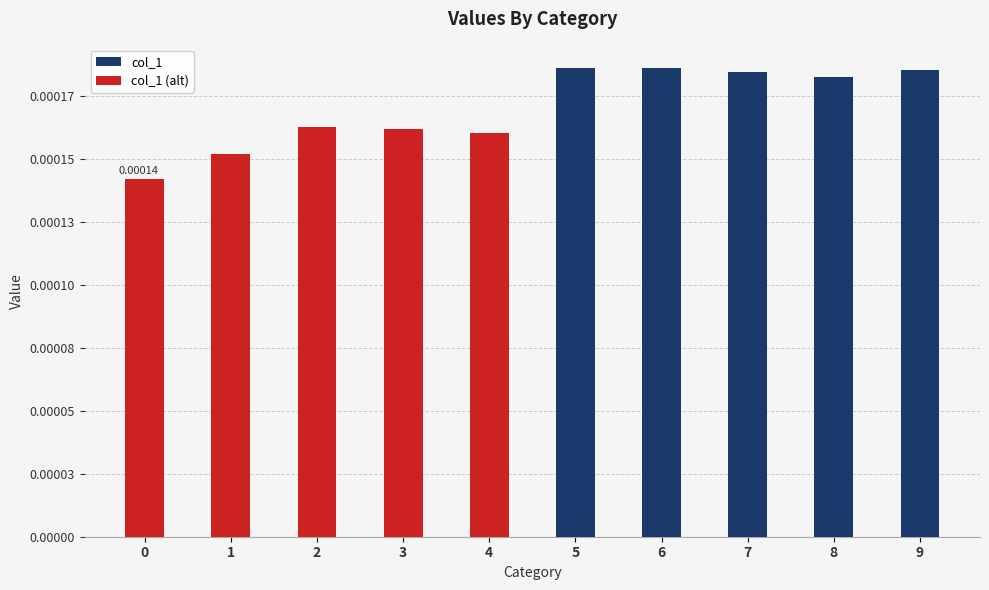

Rank the categories by value from highest to lowest.

5, 6, 9, 7, 8, 2, 3, 4, 1, 0